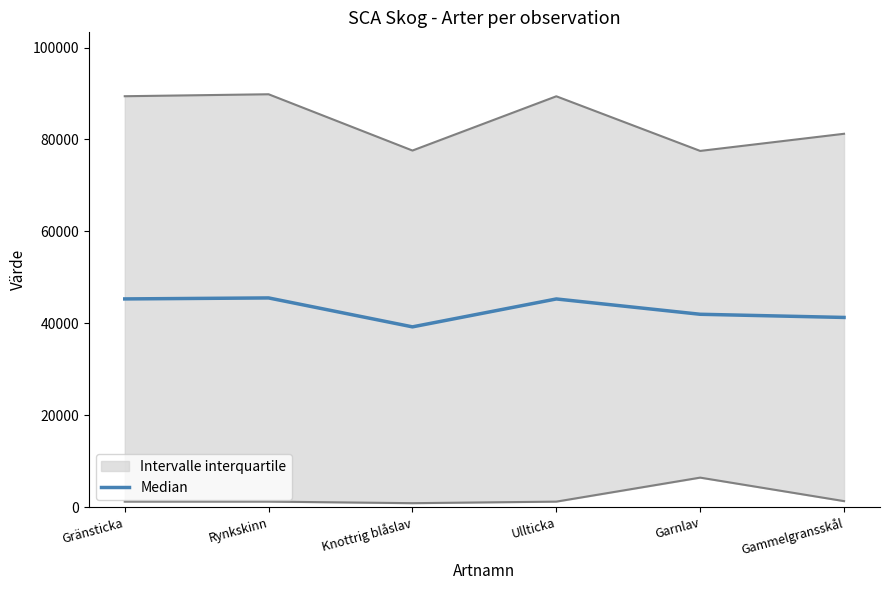

Reading left to right, extract all data points from this chart.

Gränsticka=45305.0	Rynkskinn=45520.5	Knottrig blåslav=39226.0	Ullticka=45297.0	Garnlav=41965.5	Gammelgransskål=41274.0